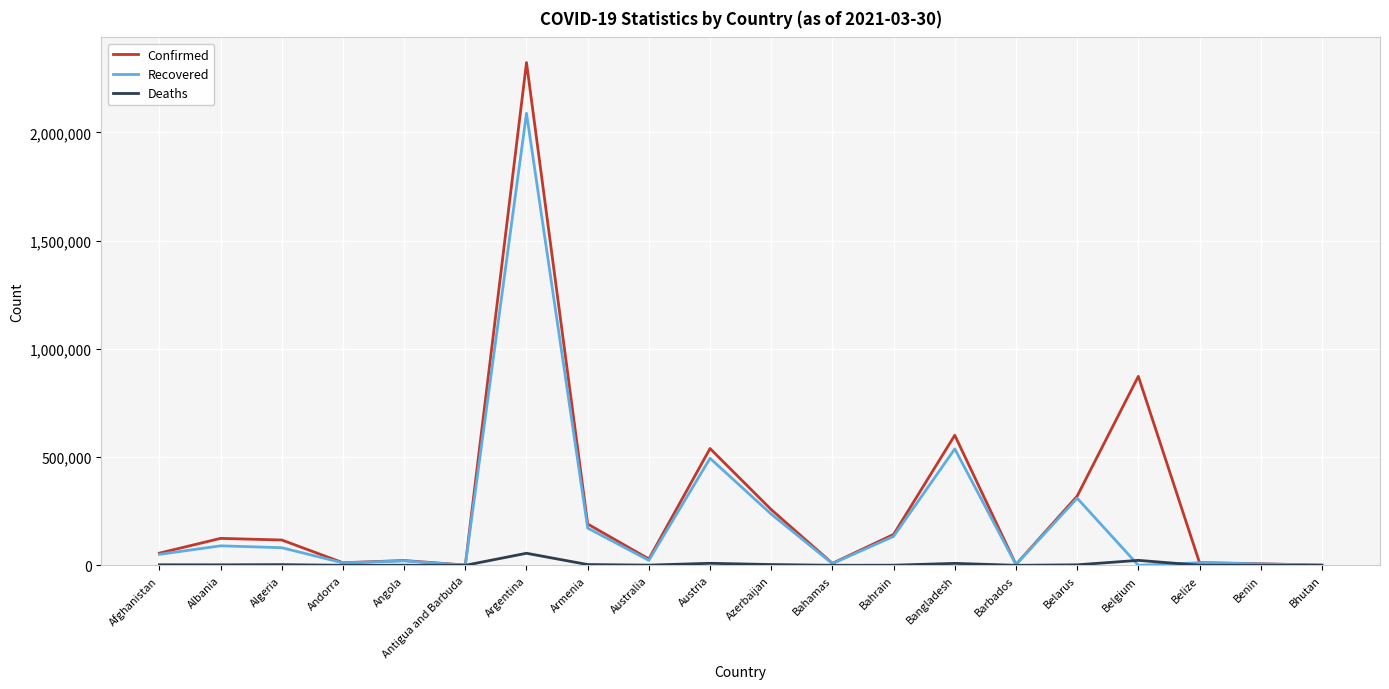

In Confirmed, how many points are lower than both neighbors (excluding endpoints)?

5